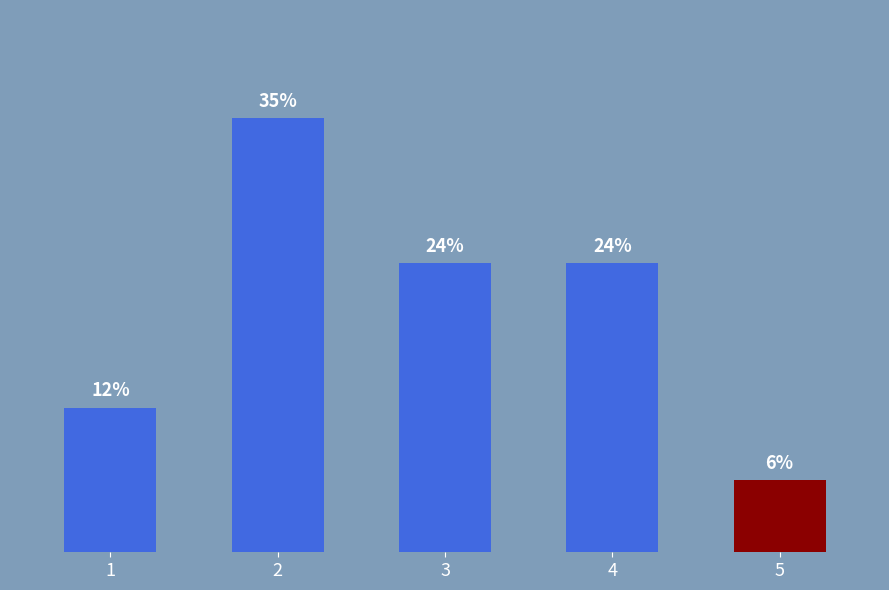

Does the chart contain any negative values?

No